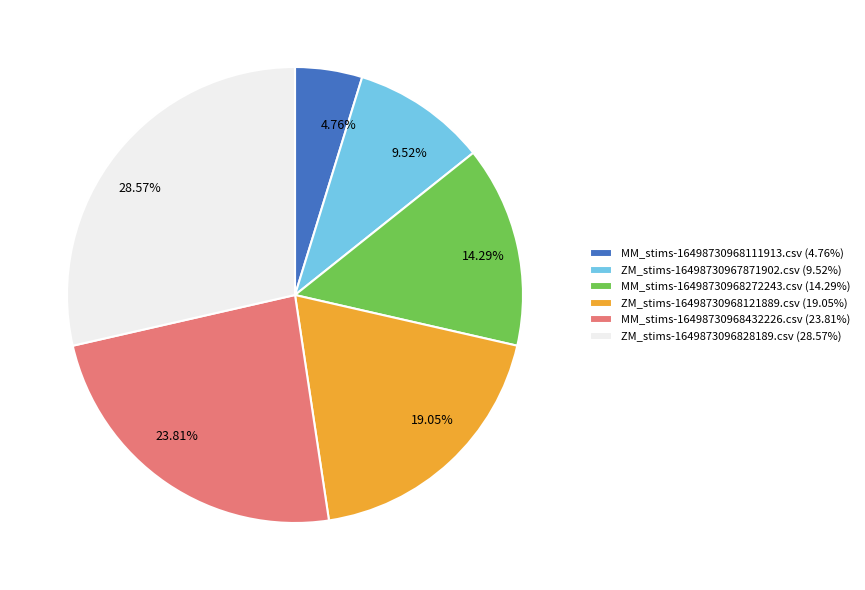

To the nearest percent, what percentage of the pie is ZM_stims-16498730967871902.csv?

10%